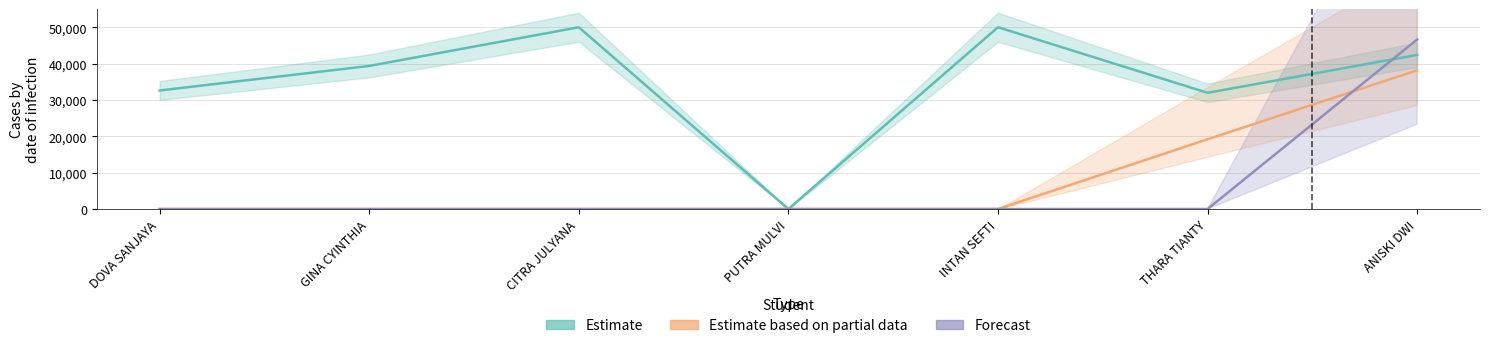

The value of Estimate based on partial data at THARA TIANTY is 19178.1. True or false?

True